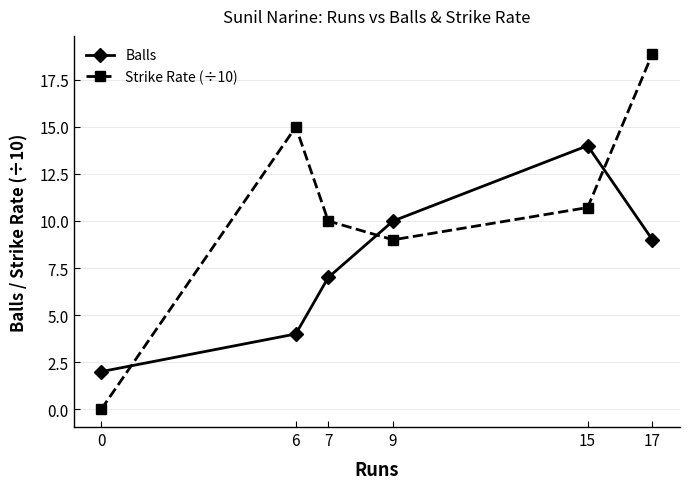

At which category does the chart reach its peak across all series?

17